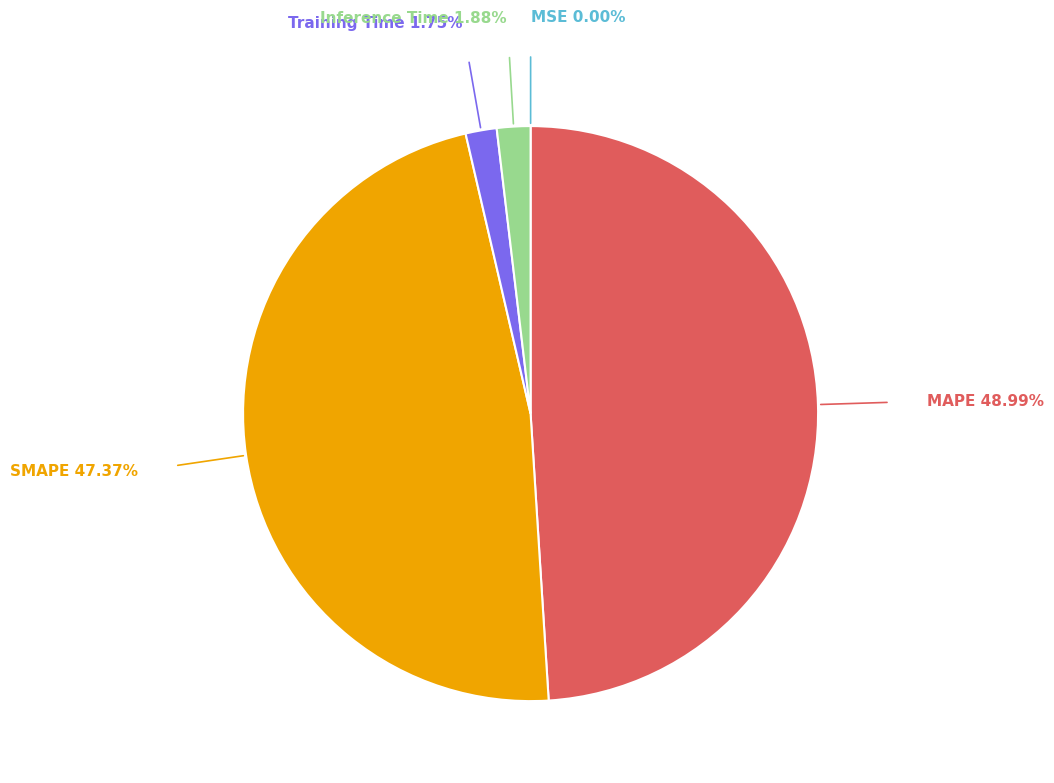

Which has a higher value, MAPE or SMAPE?

MAPE